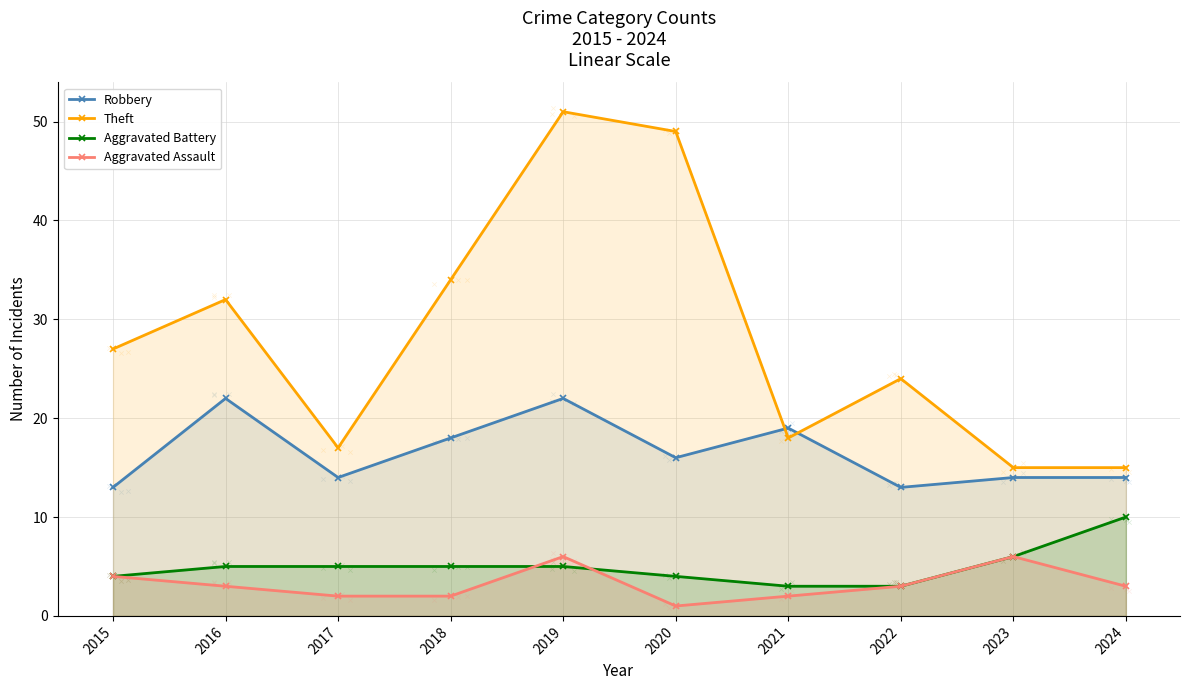

What are all the series names shown in the legend?

Robbery, Theft, Aggravated Battery, Aggravated Assault